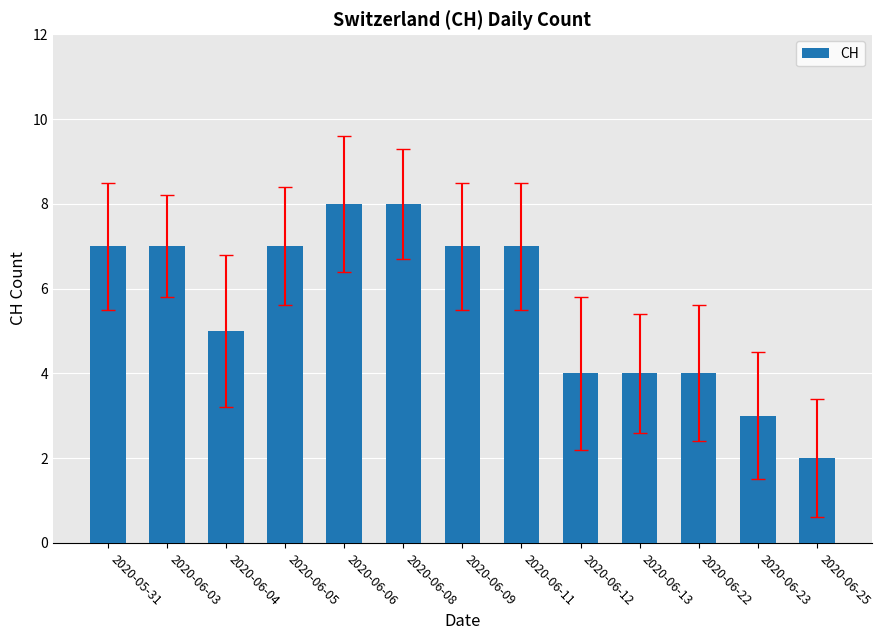

What is the change in value from 2020-06-04 to 2020-06-23?

-2